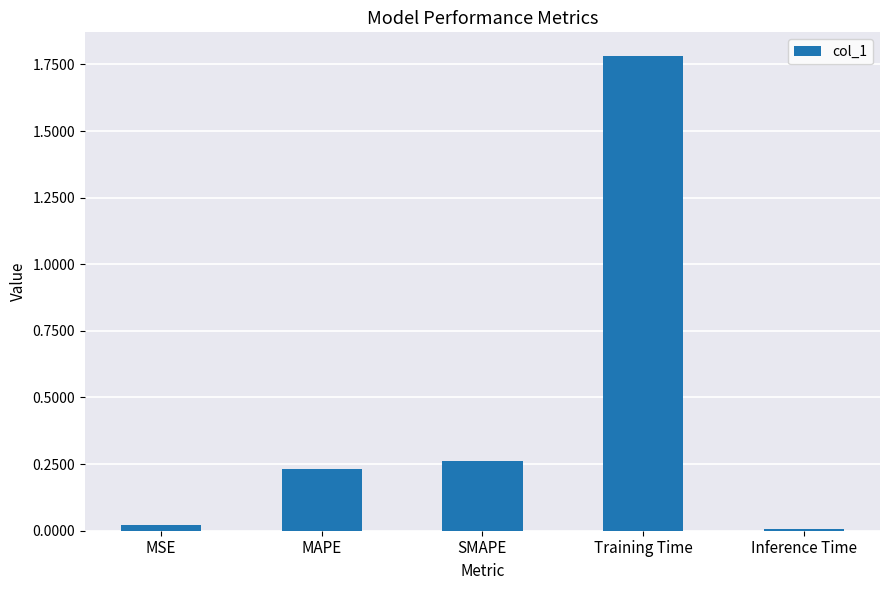

What is the change in value from SMAPE to Inference Time?

-0.3